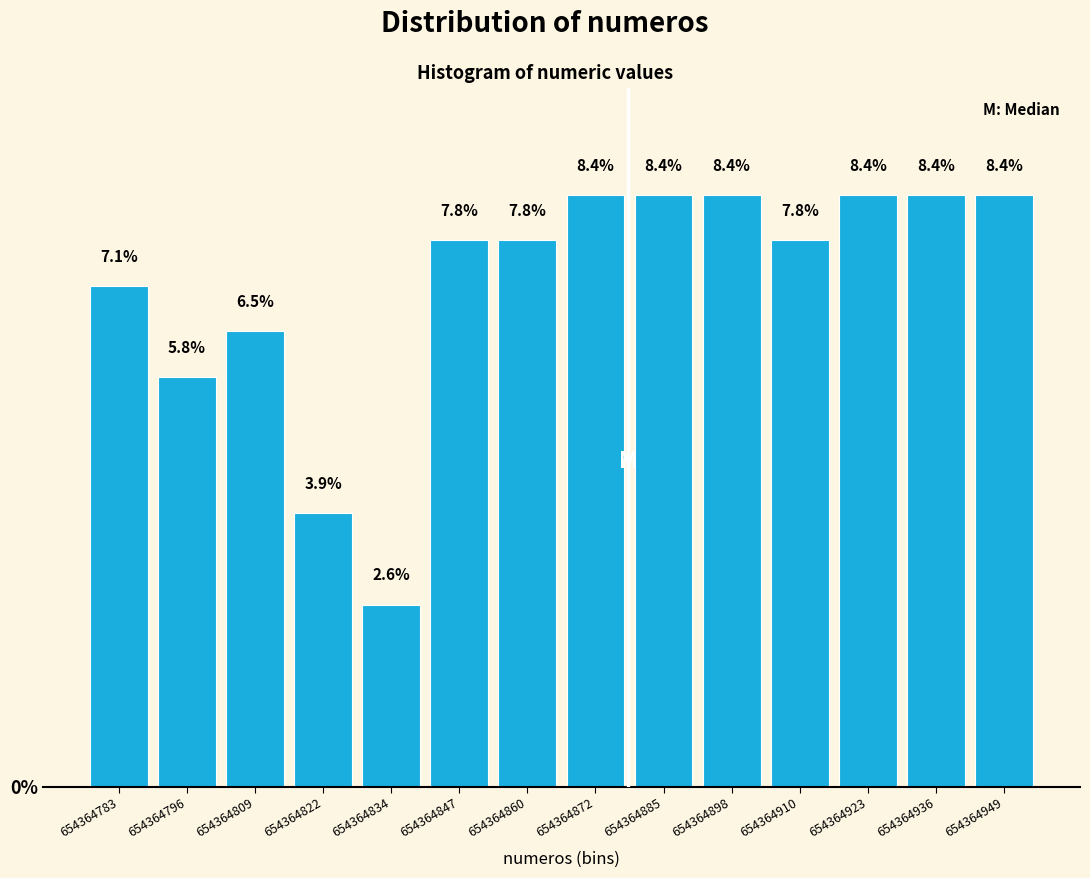

Reading left to right, transcribe this chart: for each bar, give the range it covers on the x-axis and its height. The bar edges are not printed on the chart, so give them approximately, as read against the axis.

654364778 to 654364790: 7.1
654364790 to 654364802: 5.8
654364802 to 654364816: 6.5
654364816 to 654364828: 3.9
654364828 to 654364840: 2.6
654364840 to 654364854: 7.8
654364854 to 654364866: 7.8
654364866 to 654364878: 8.4
654364878 to 654364892: 8.4
654364892 to 654364904: 8.4
654364904 to 654364916: 7.8
654364916 to 654364930: 8.4
654364930 to 654364942: 8.4
654364942 to 654364956: 8.4